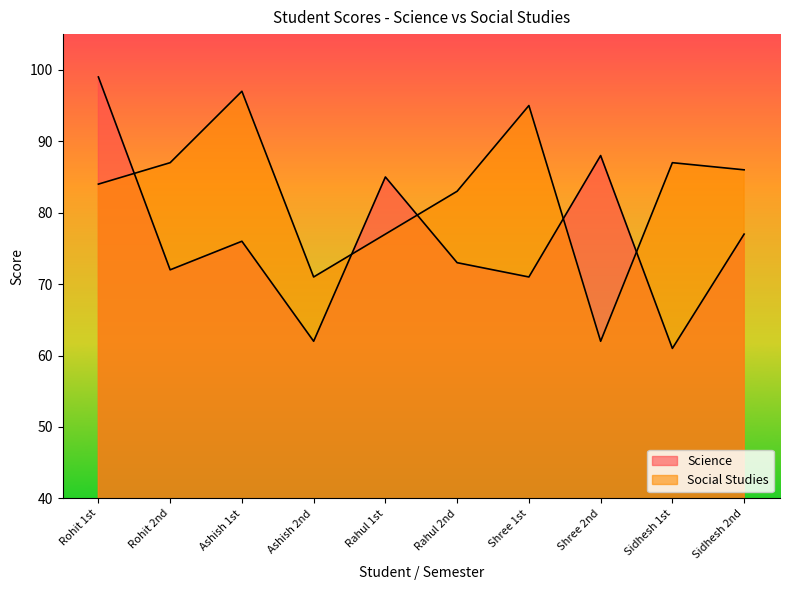

What is the total value across all series at Sidhesh 2nd?

163